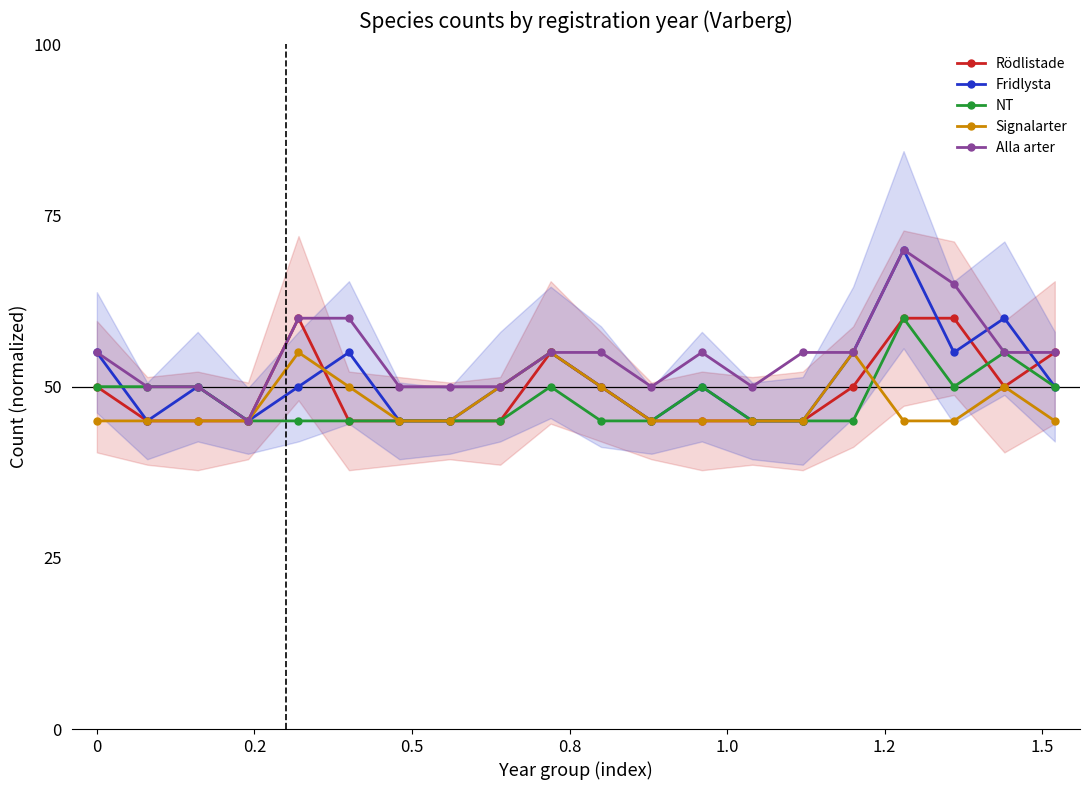

True or false: Signalarter has more than 2 points higher than both neighbors.

True